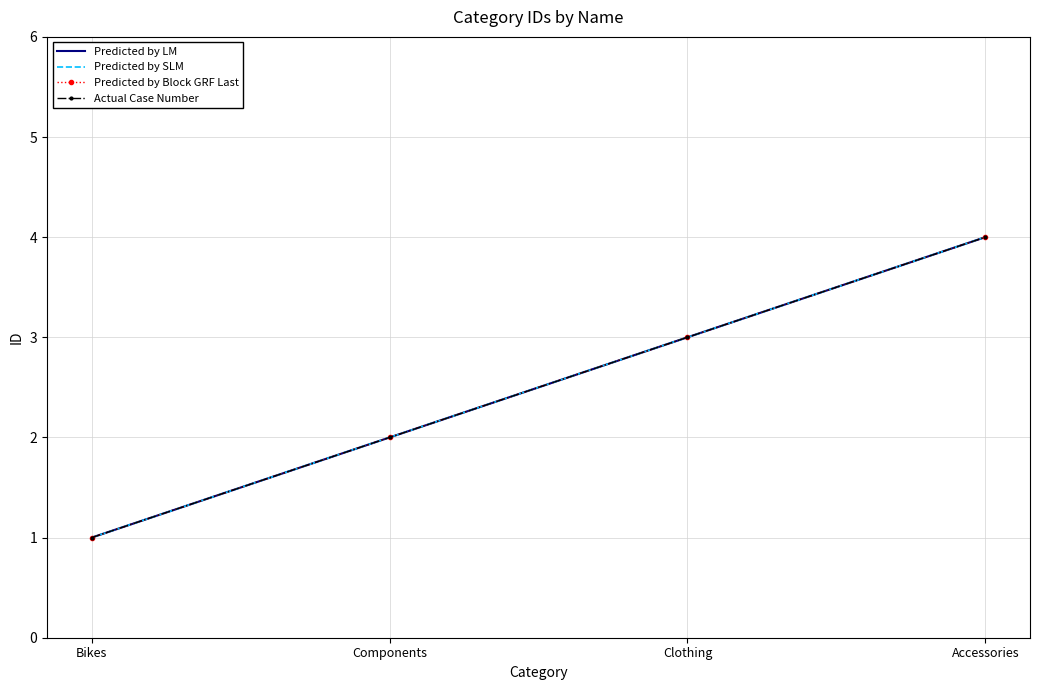

How many values in the Predicted by SLM series exceed 3?

1